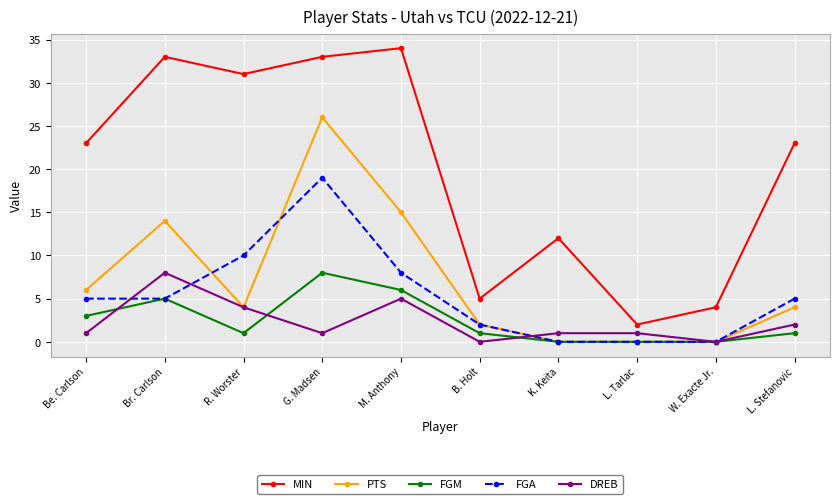

What value does the FGA series have at L. Stefanovic, to the nearest 5?

5